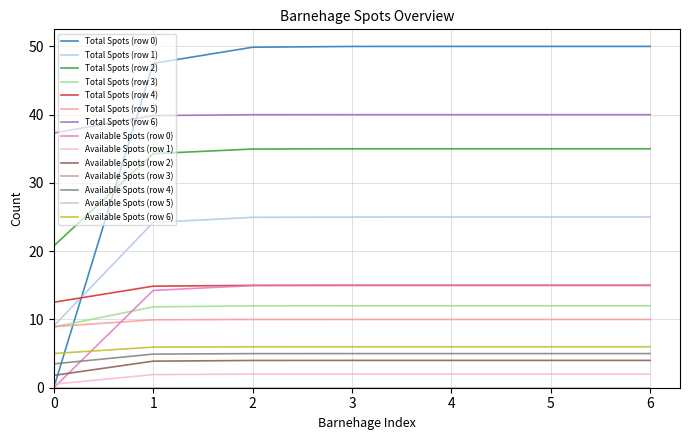

Does the chart have visible grid lines?

Yes